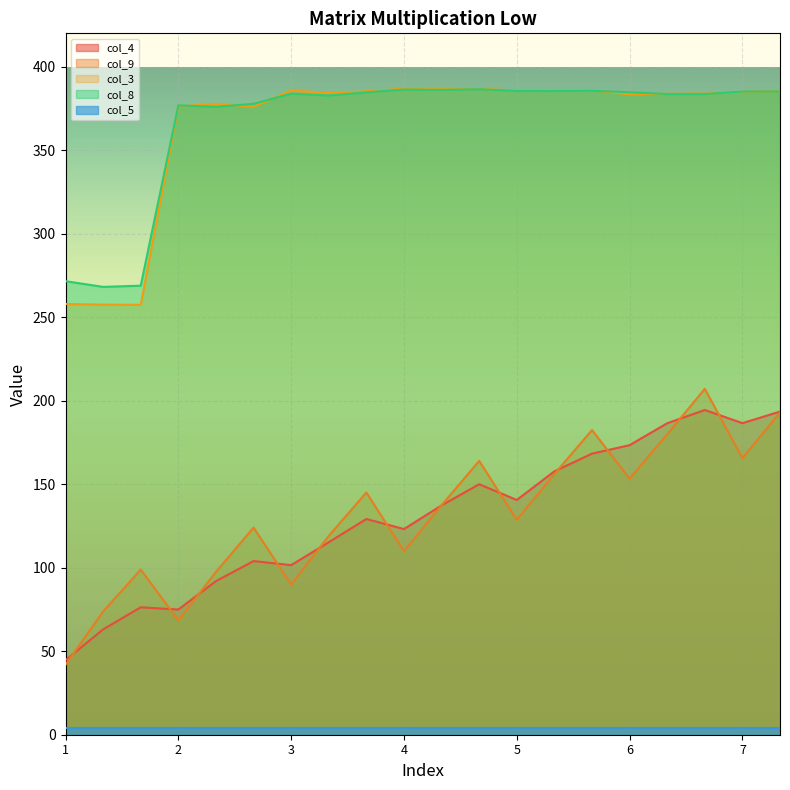

True or false: col_3 has more than 0 points higher than both neighbors.

True